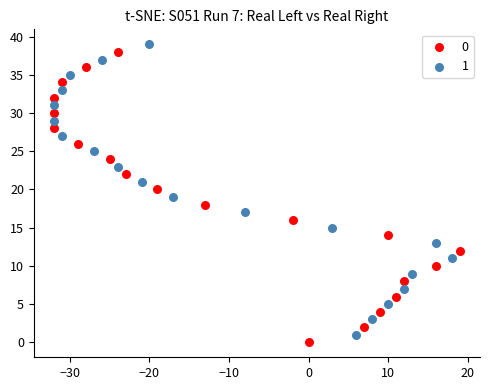

What are all the series names shown in the legend?

0, 1